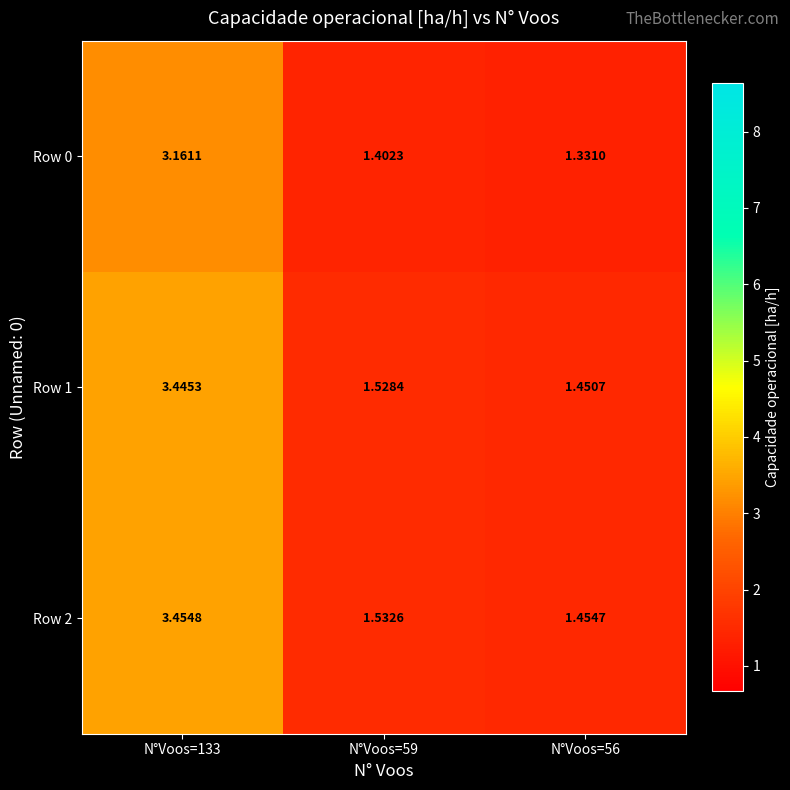

Which label corresponds to the largest value in the chart?

N°Voos=133